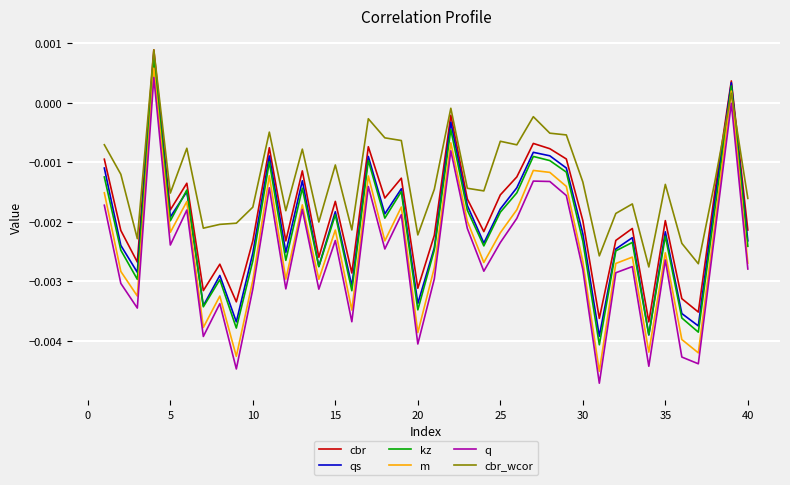

Which series has the largest range (max minus min)?

q